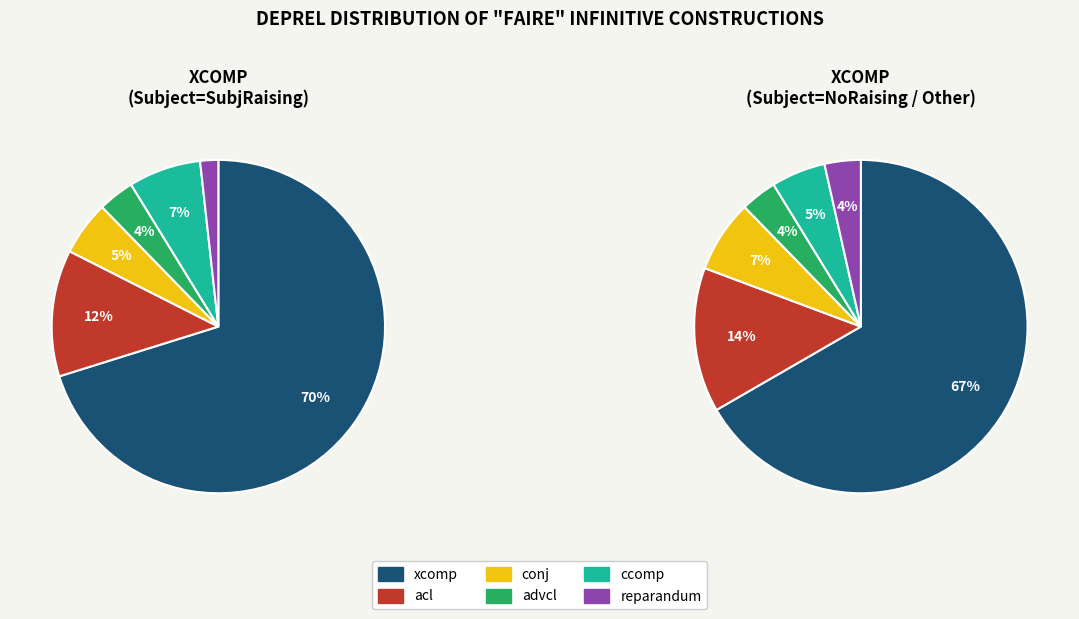

To the nearest percent, what portion does acl represent?

12%